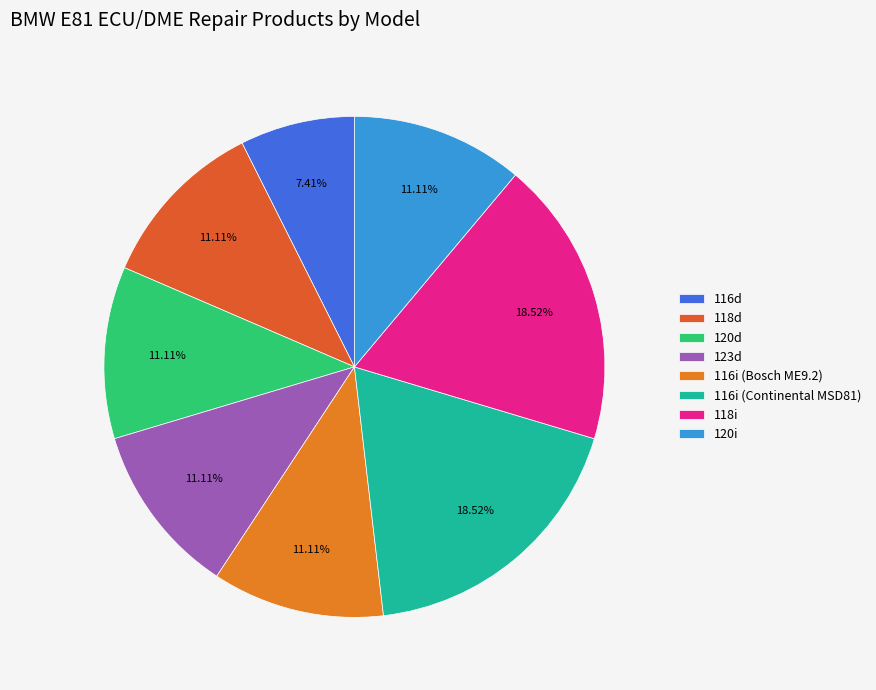

Do 116i (Continental MSD81) and 116d together represent more than half of the pie?

No